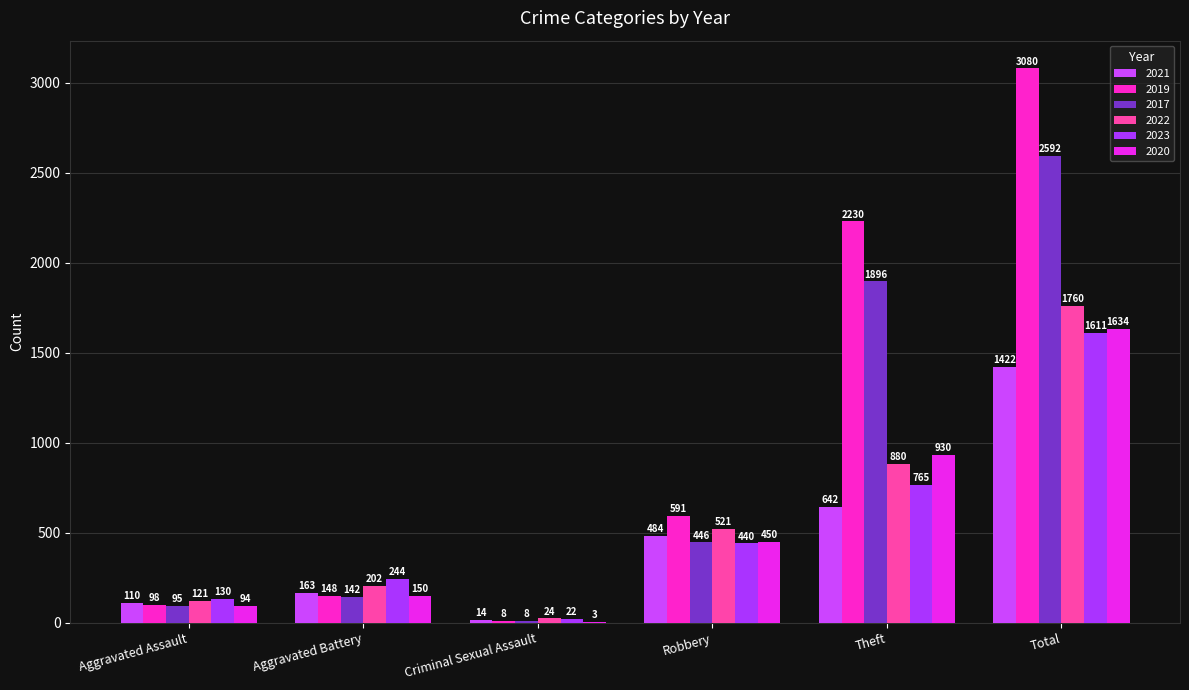

What is the sum of all 2022 values?

3508